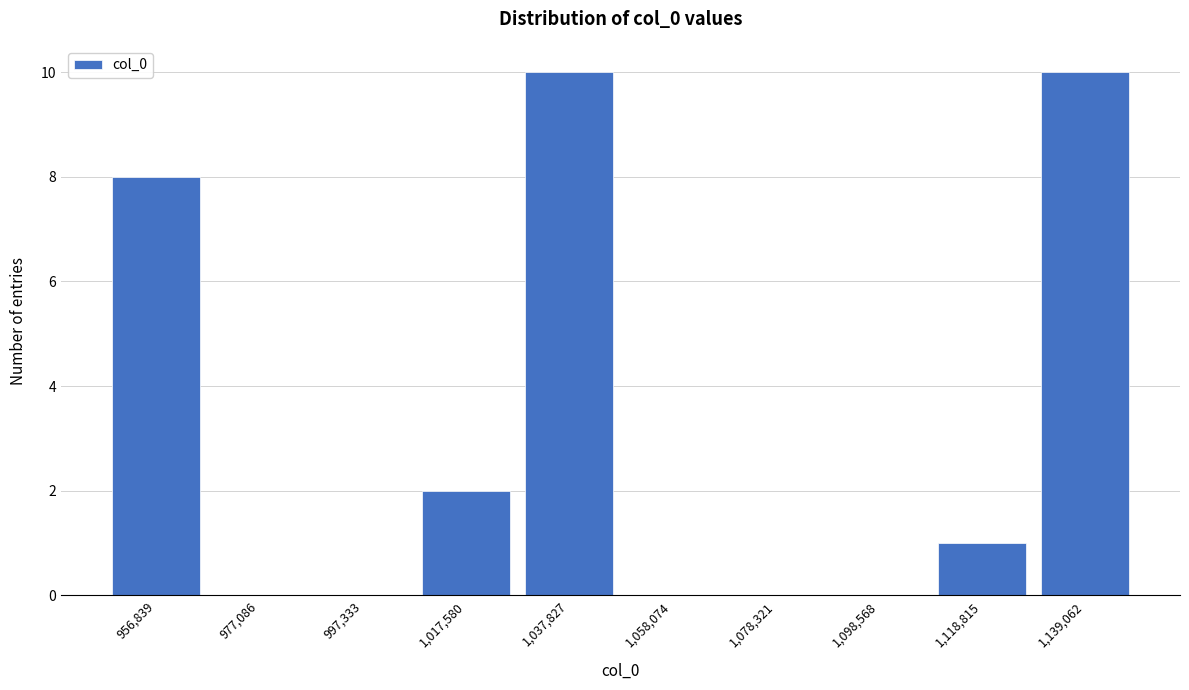

Reading right to left, what are all the values shown in this chart?

1,139,062=10	1,118,815=1	1,098,568=0	1,078,321=0	1,058,074=0	1,037,827=10	1,017,580=2	997,333=0	977,086=0	956,839=8